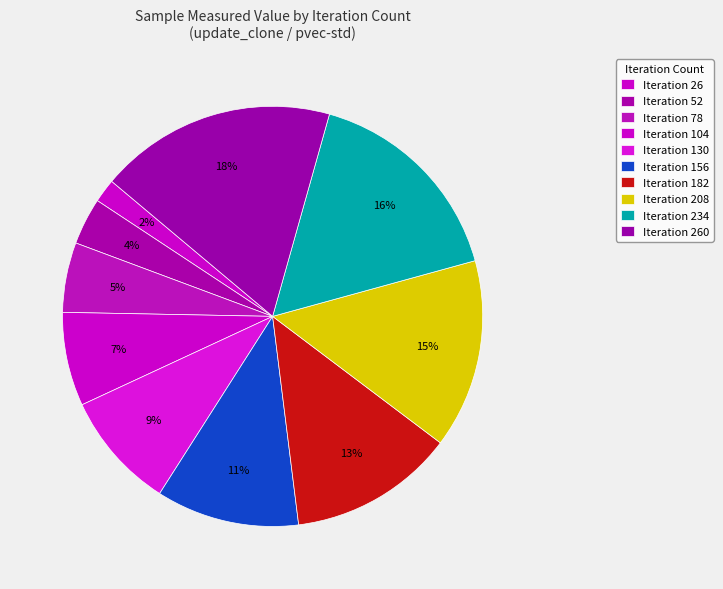

What is the largest slice in the pie chart?

260